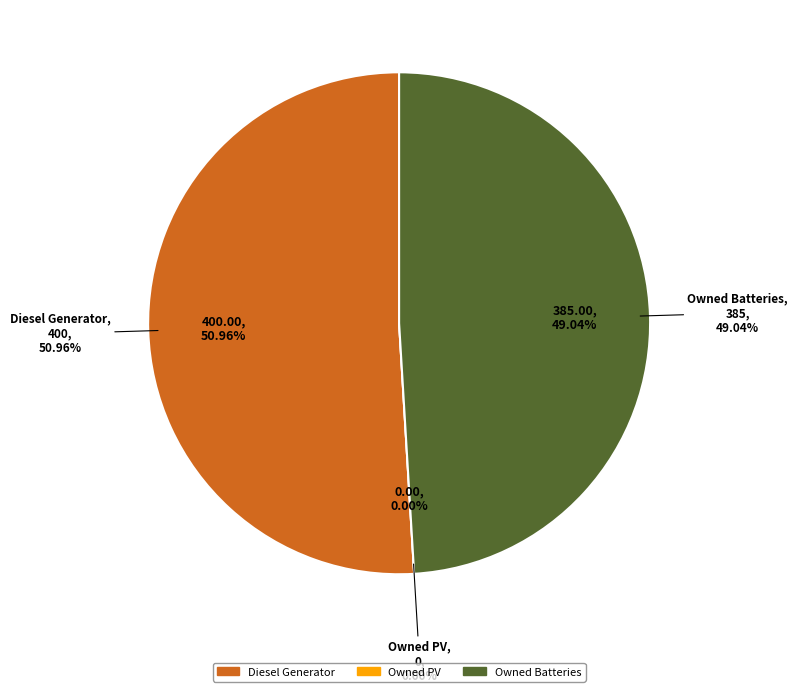

Count the number of slices in the pie.

3